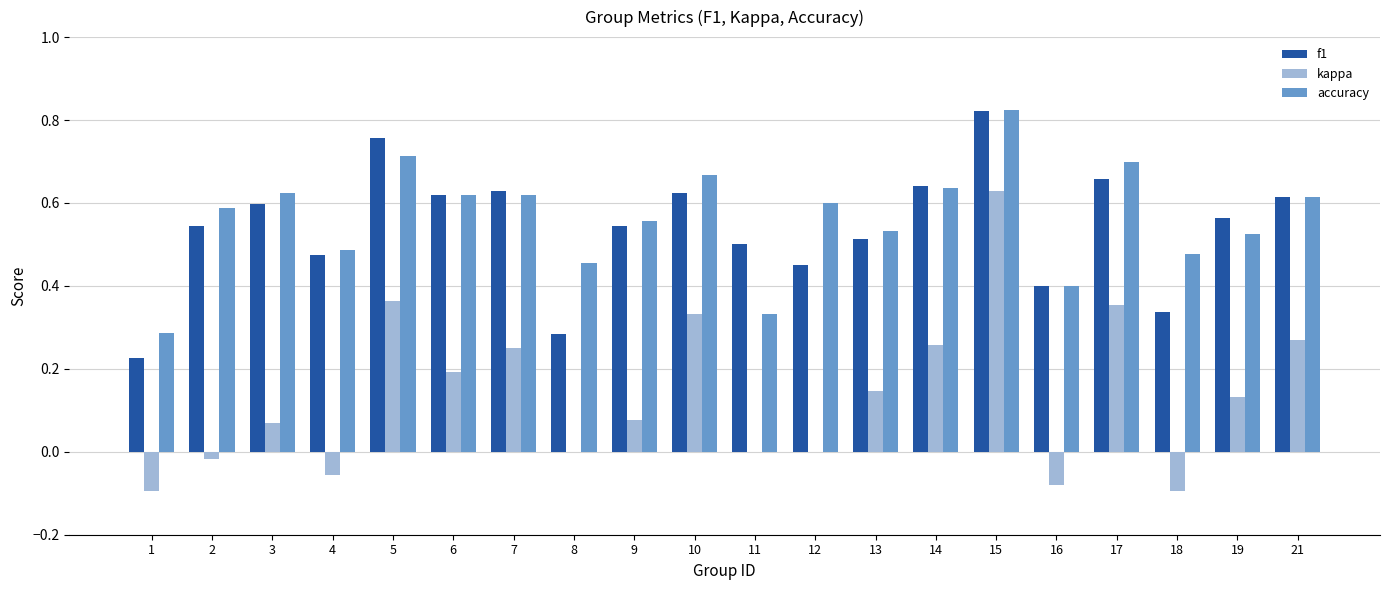

What is the sum of the f1 values at 9 and 18?

0.9